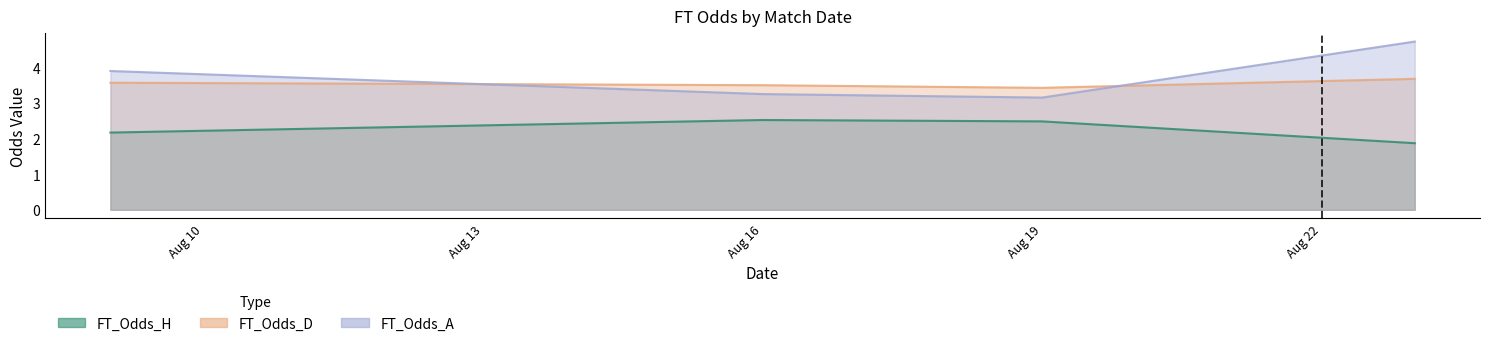

At how many categories does at least one series exceed 4?

1